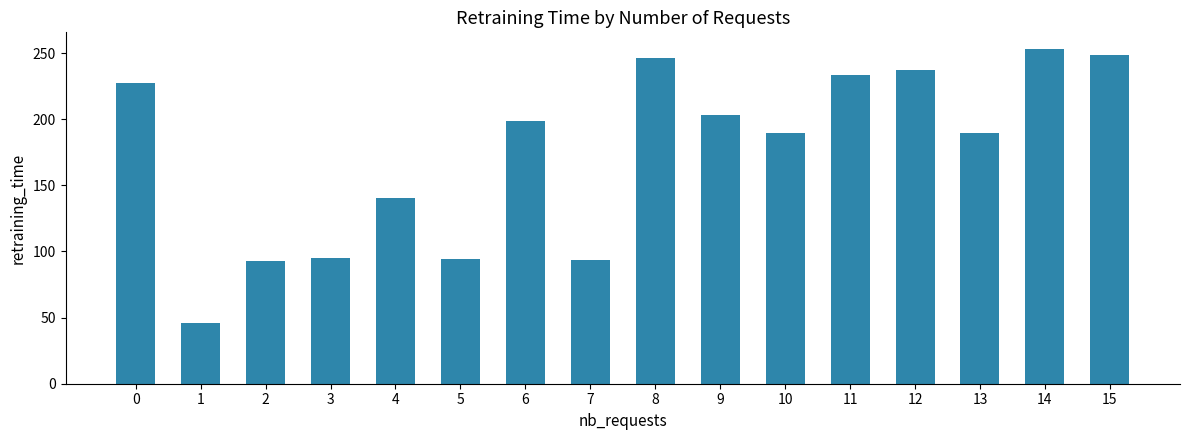

What is the greatest value displayed?

253.1